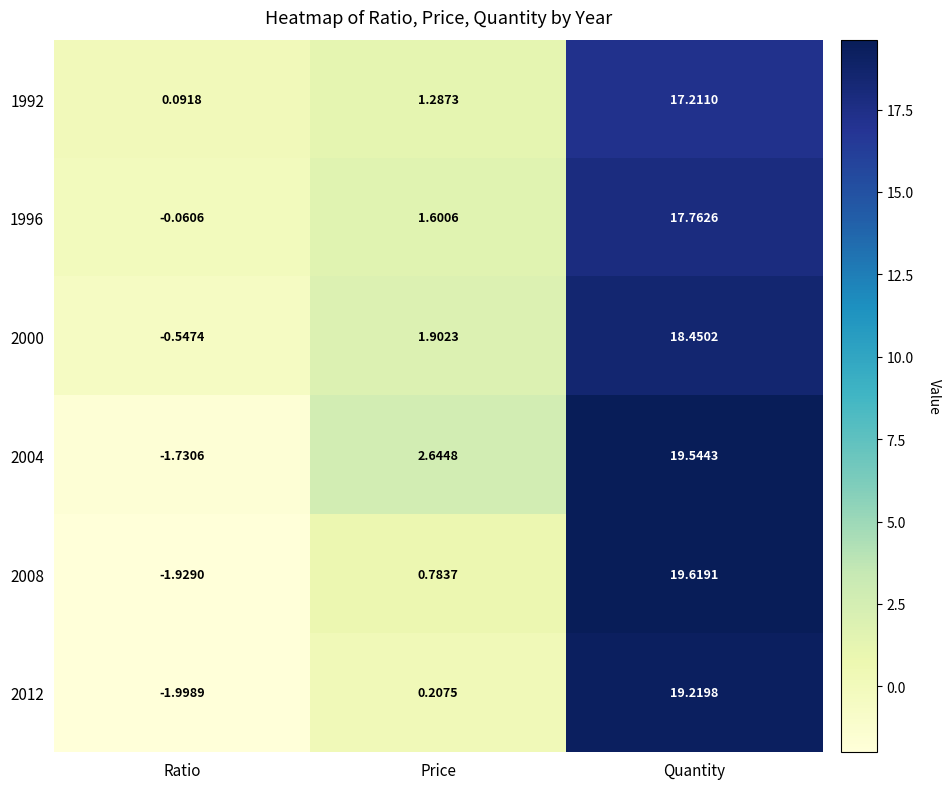

What is the smallest value displayed?

-2.0